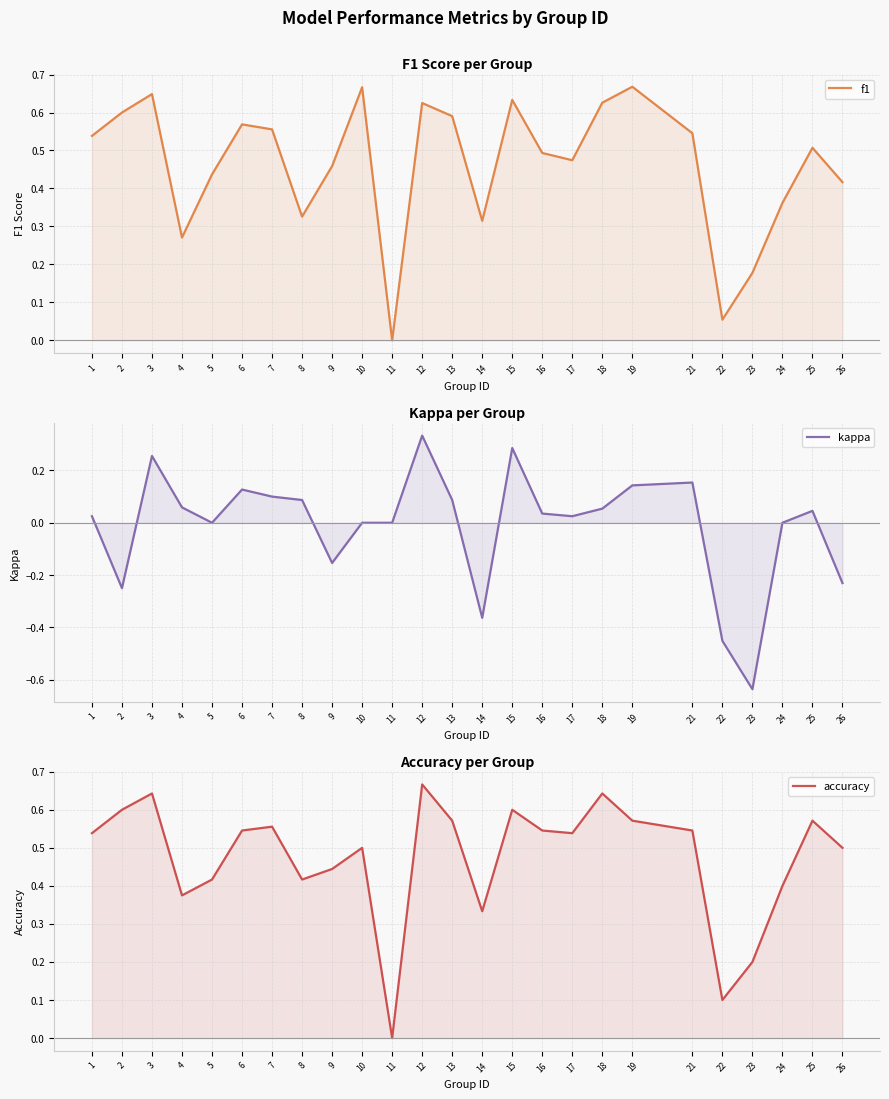

How many lines are shown in the chart?

3